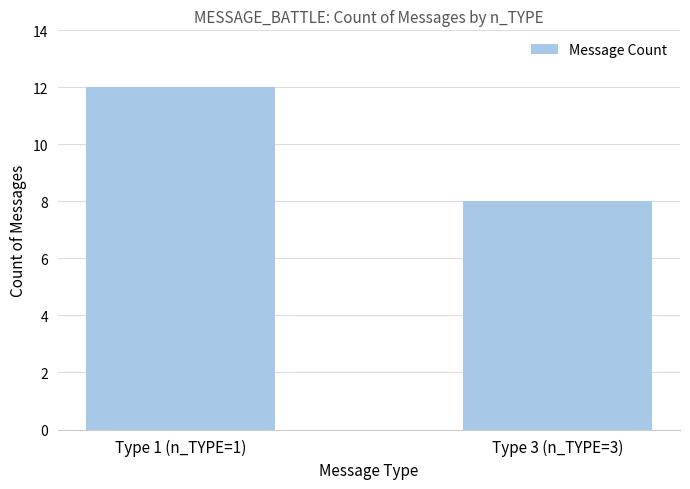

How many bars are there in total?

2